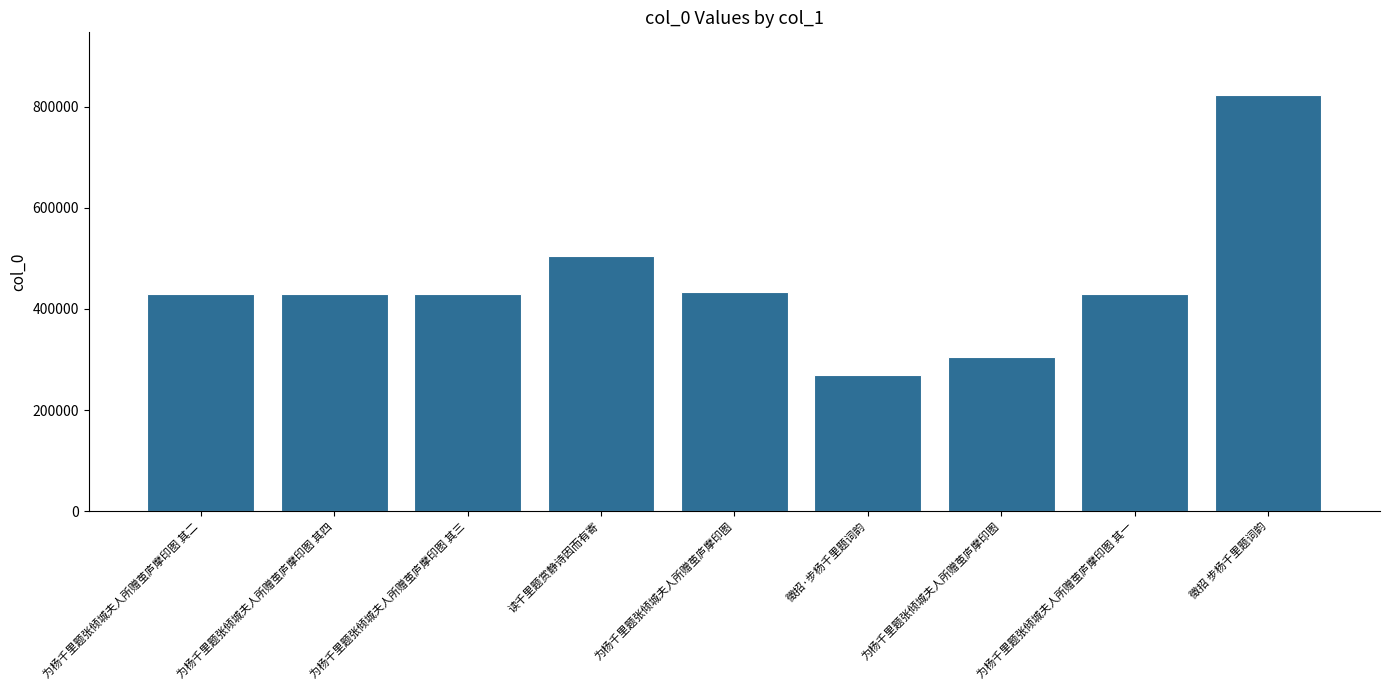

What is the maximum value shown in the chart?

823748